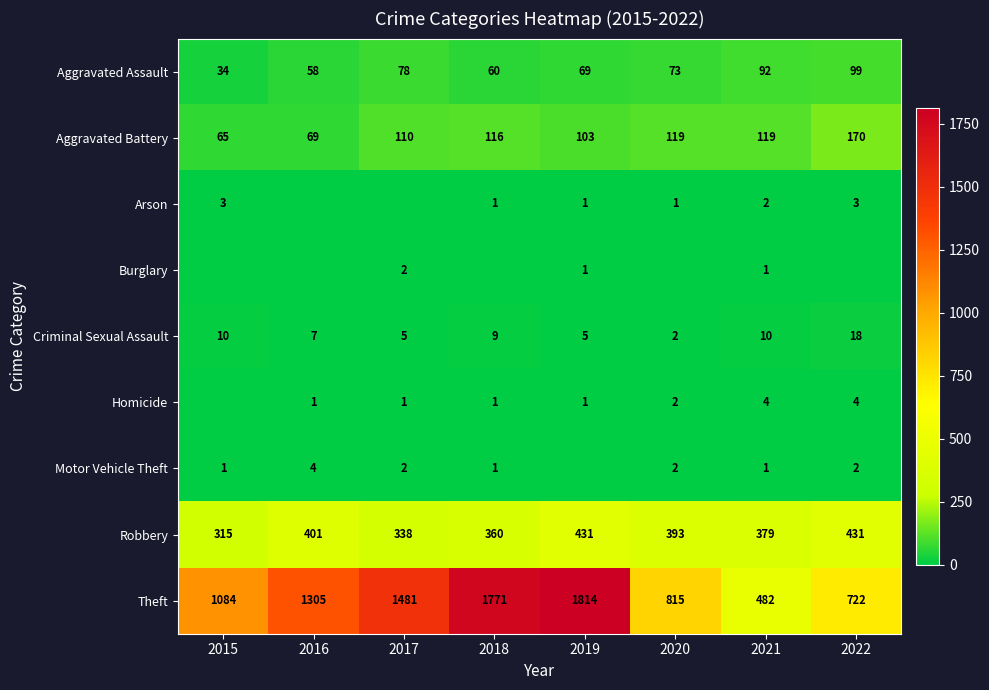

Rank the categories by Aggravated Assault value from lowest to highest.

2015, 2016, 2018, 2019, 2020, 2017, 2021, 2022